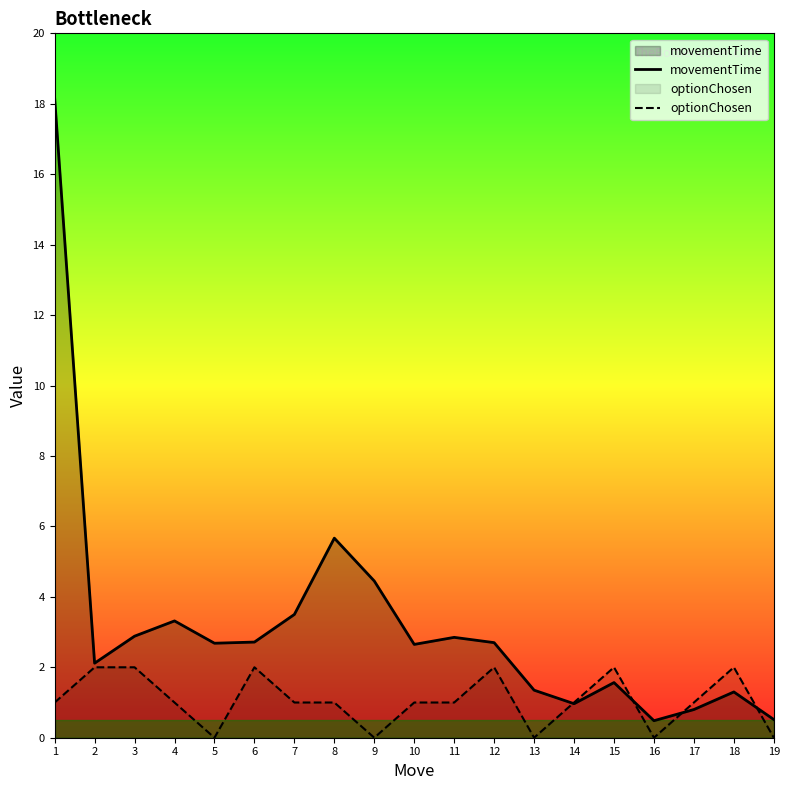

Where do movementTime and optionChosen first cross each other?

13 and 14